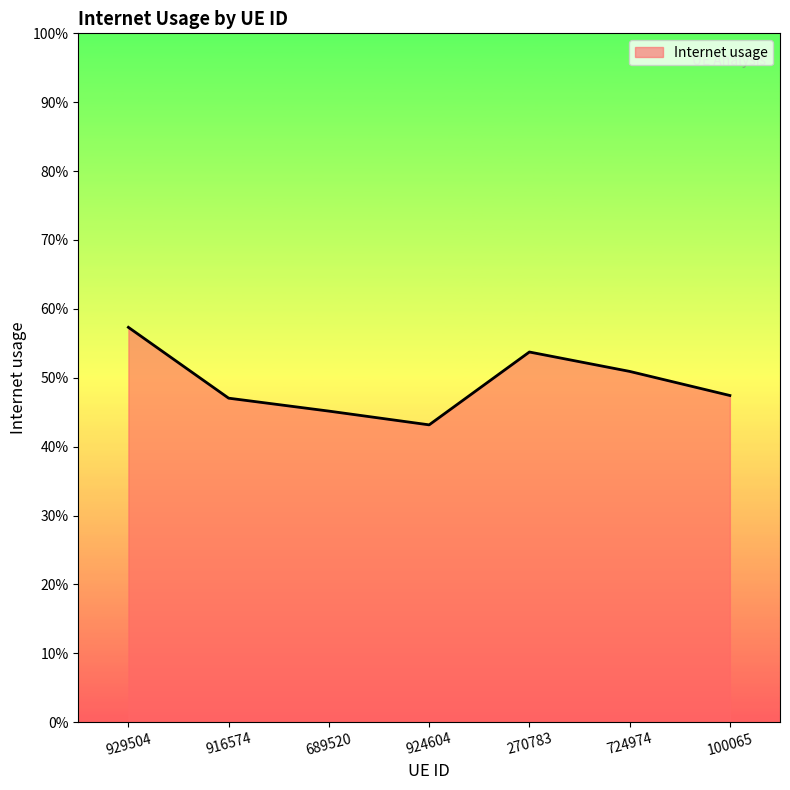

Reading right to left, transcribe all the data shown in this chart.

0.5	0.5	0.5	0.4	0.5	0.5	0.6